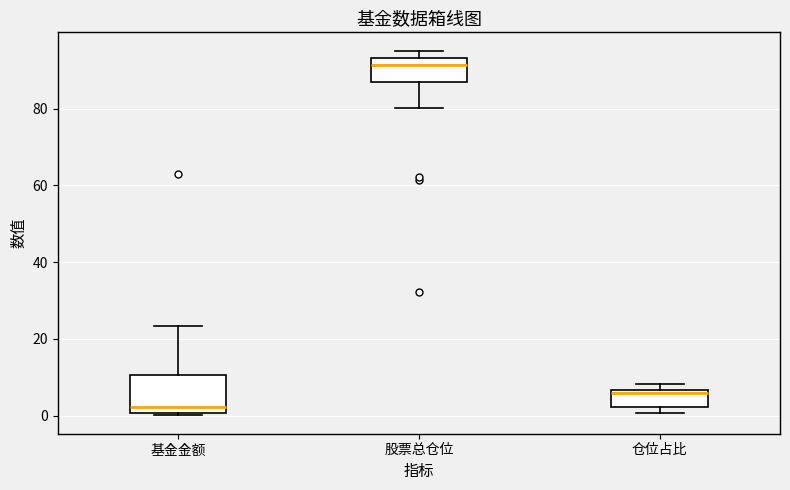

Comparing the boxes themselves (not the whiskers), which one is the tallest?

基金金额